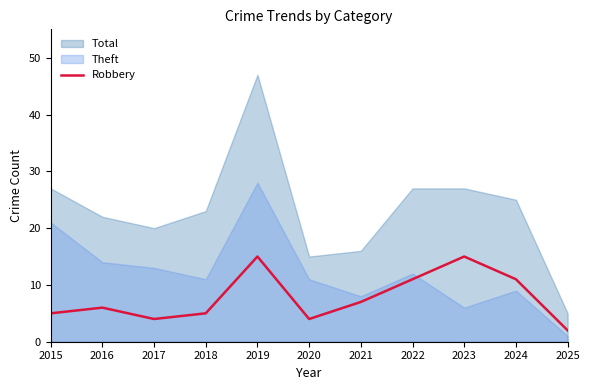

What is the greatest value displayed?

47